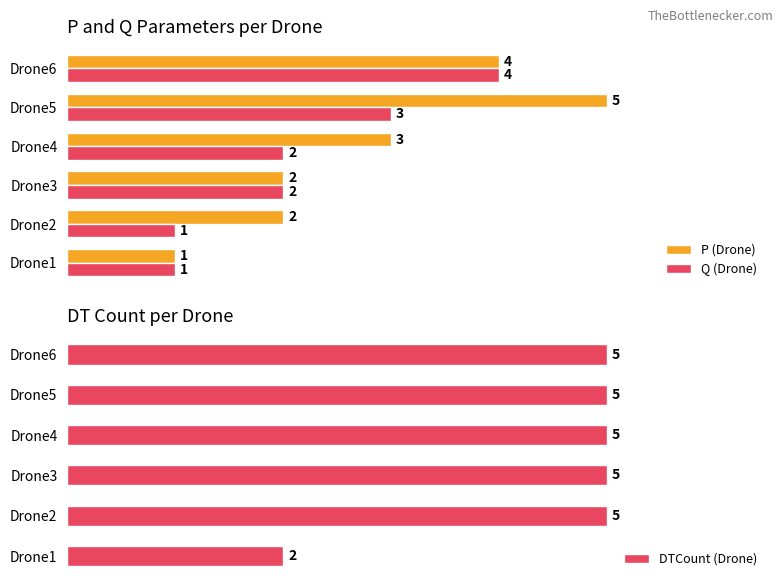

Which series has the largest range (max minus min)?

P (Drone)